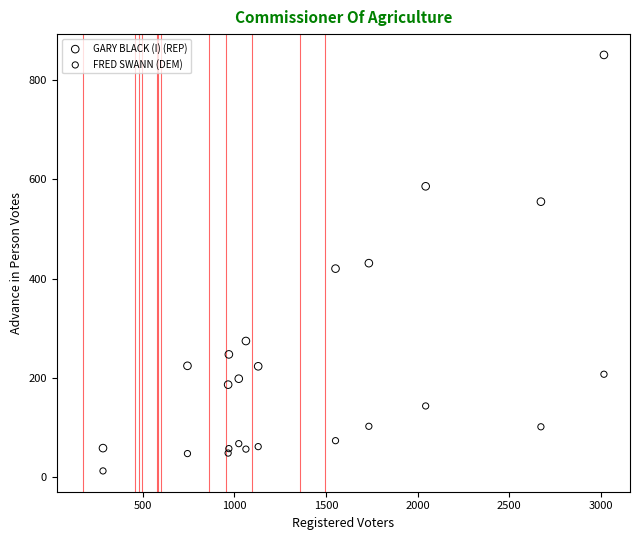

What are all the series names shown in the legend?

GARY BLACK (I) (REP), FRED SWANN (DEM)